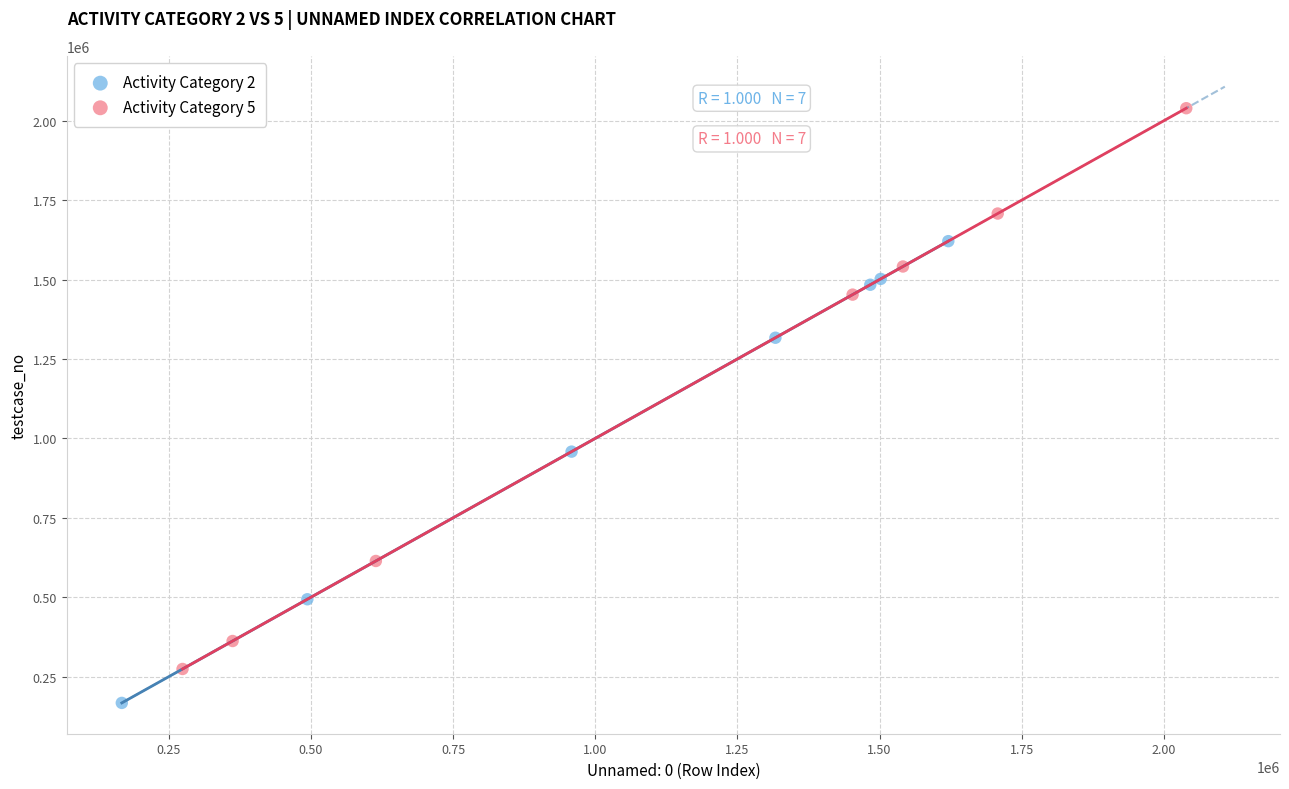

Which series reaches the maximum Y coordinate?

Activity Category 5